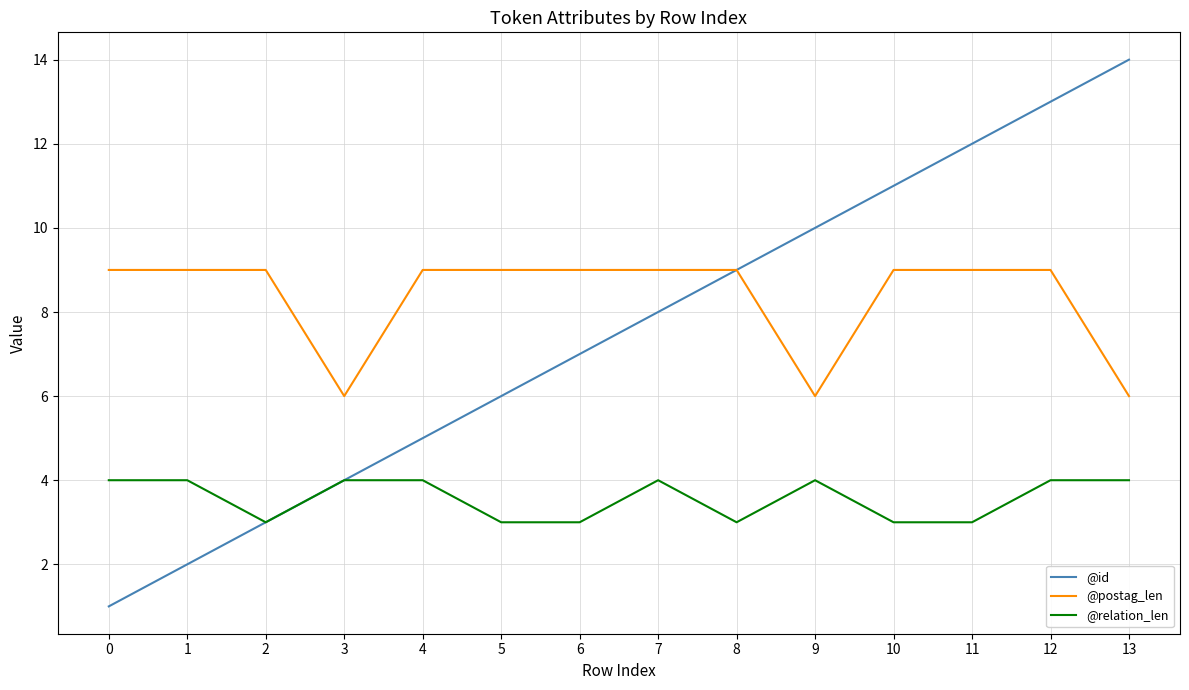

At which category is the sum across all series the highest?

12